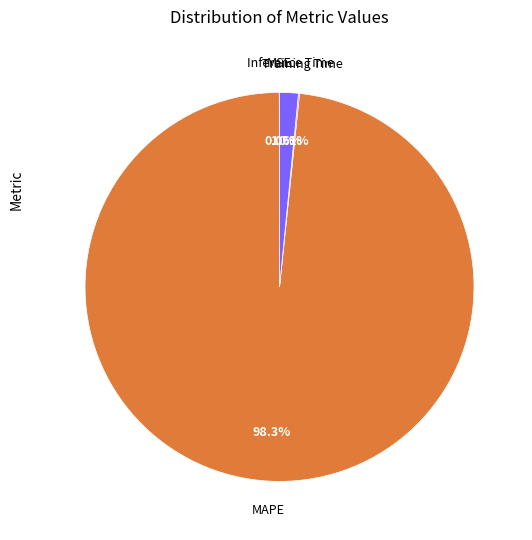

Is there a majority slice in this chart?

Yes